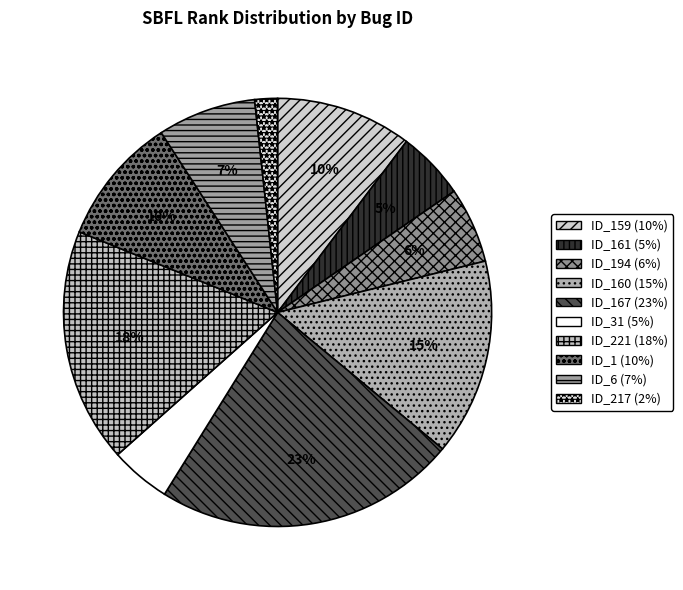

Rank the categories by value from lowest to highest.

ID_217, ID_31, ID_161, ID_194, ID_6, ID_1, ID_159, ID_160, ID_221, ID_167